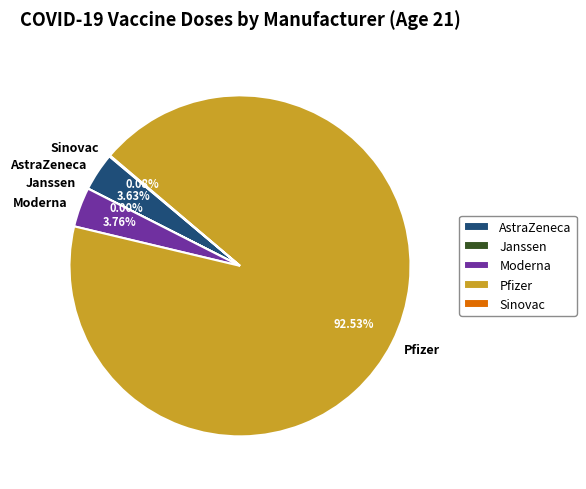

Which slice is the largest?

Pfizer